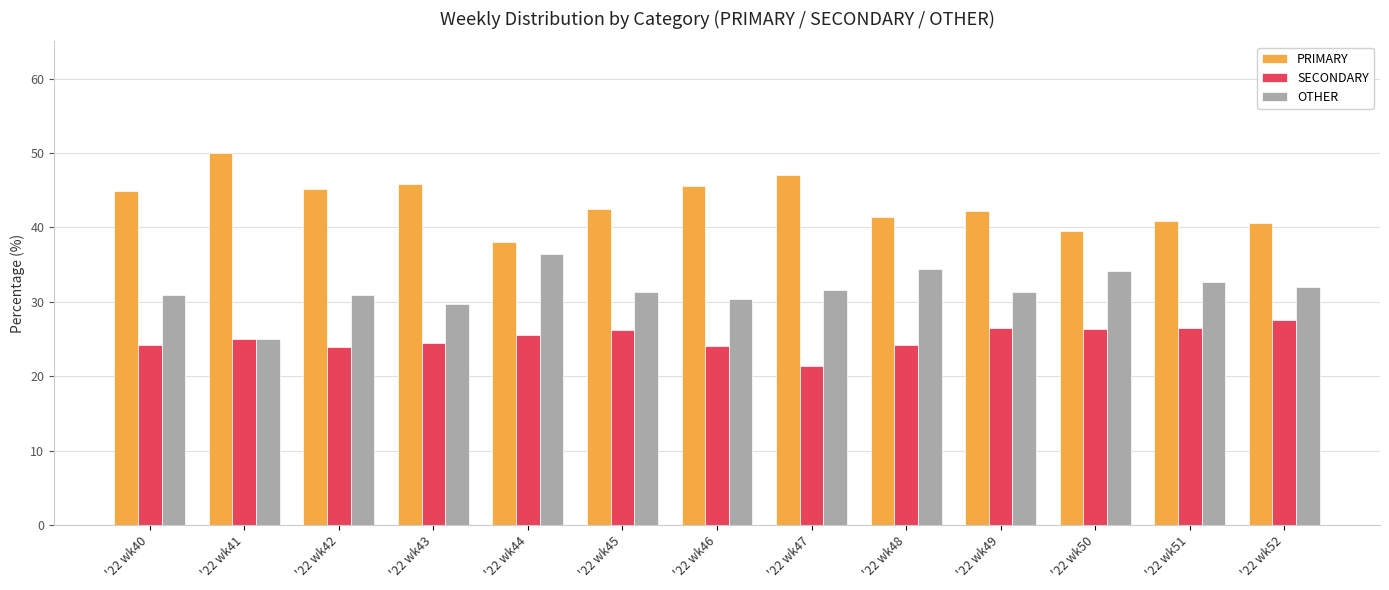

Where does the PRIMARY series first go above 42?

'22 wk40